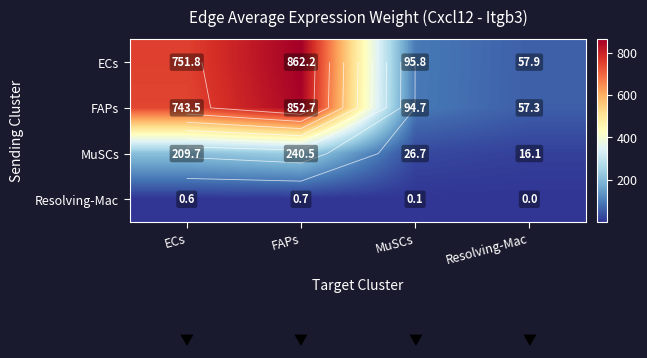

At MuSCs, list the series in order from largest to smallest.

ECs, FAPs, MuSCs, Resolving-Mac